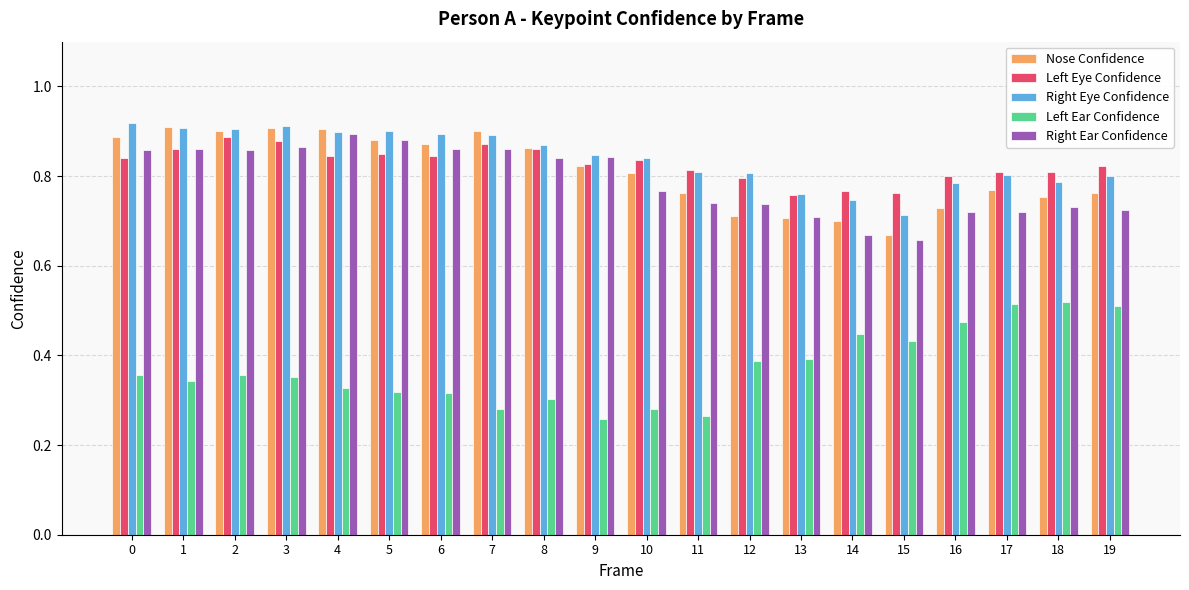

The value of Right Eye Confidence at 4 is 0.6. True or false?

False